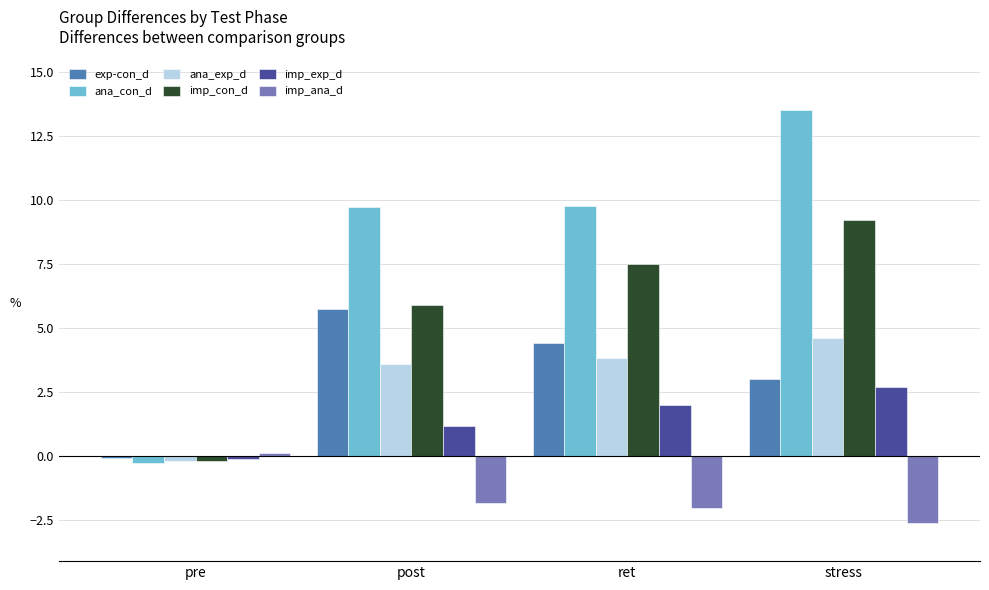

What is the average value of the ana_con_d series?

8.2